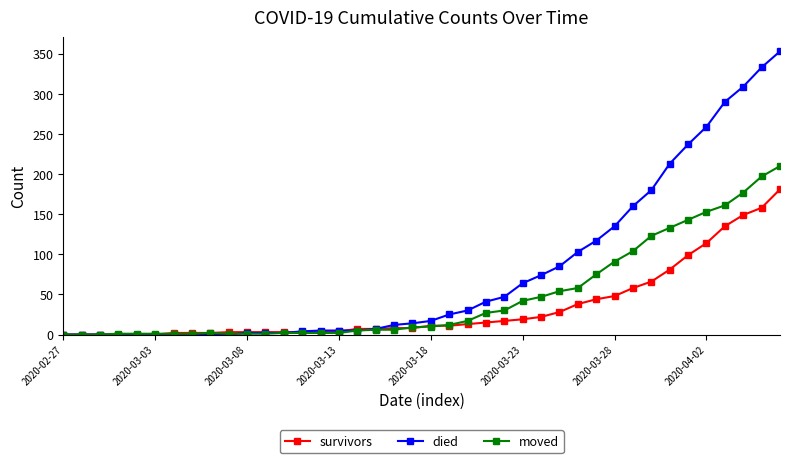

How many data points in survivors are less than 11?

20